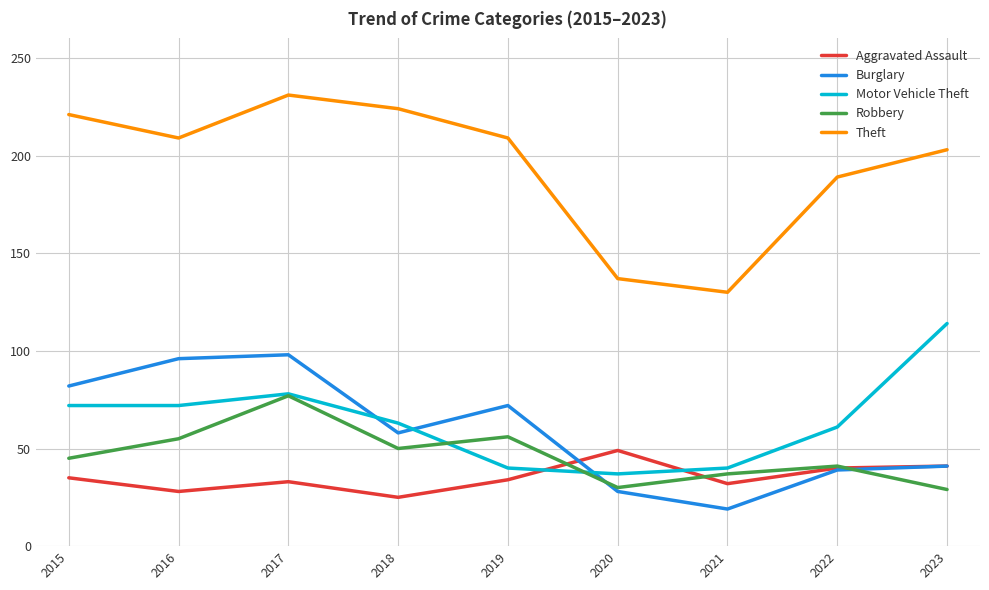

At which label is Theft closest to 180?

2022